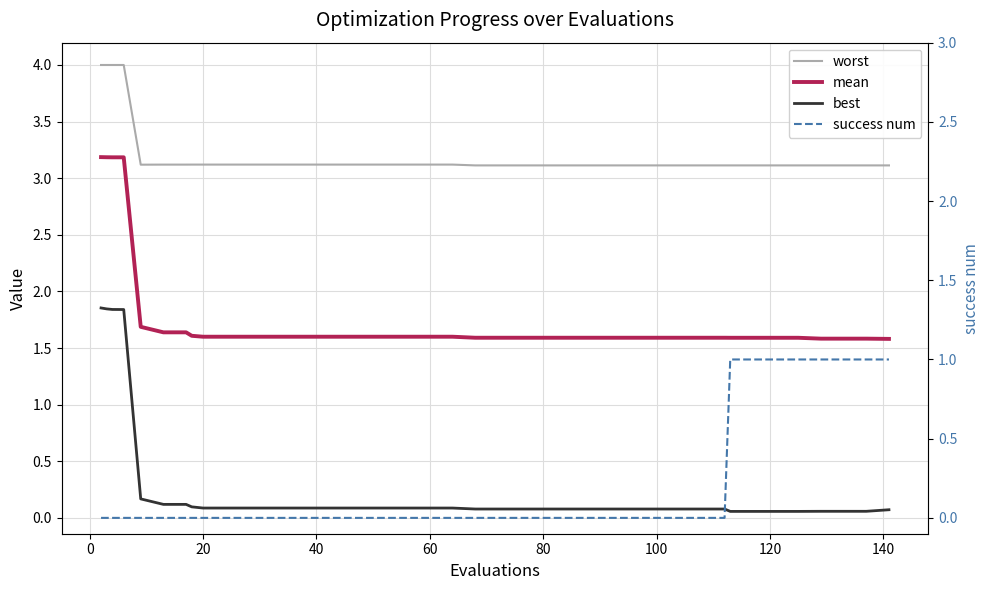

What is the sum of all best values?

10.3